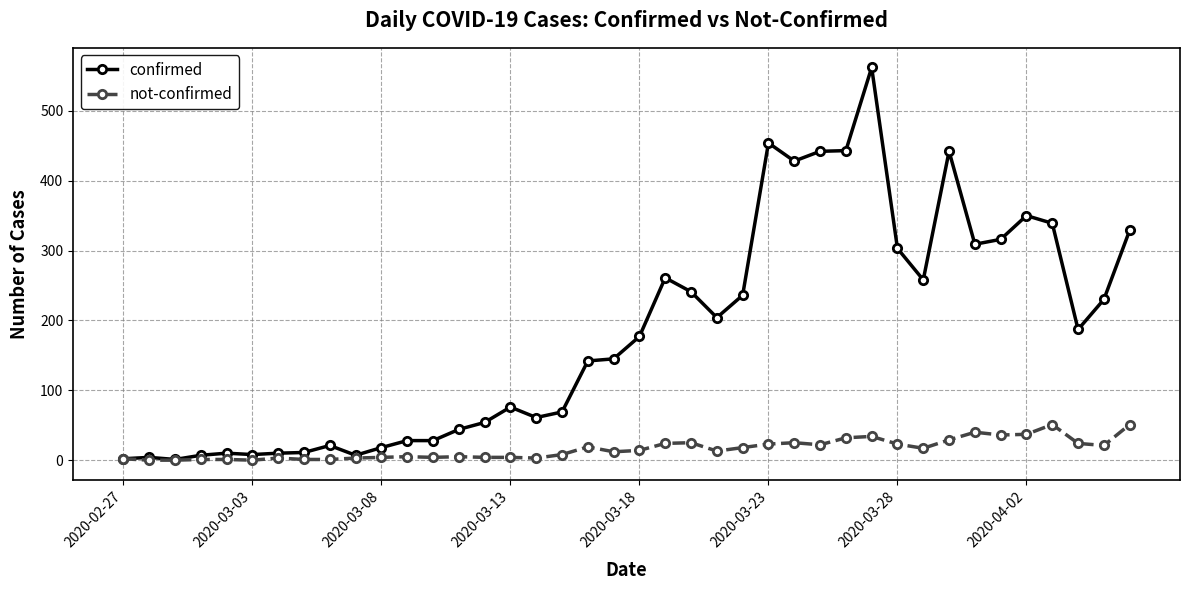

Which series has the largest total across all categories?

confirmed